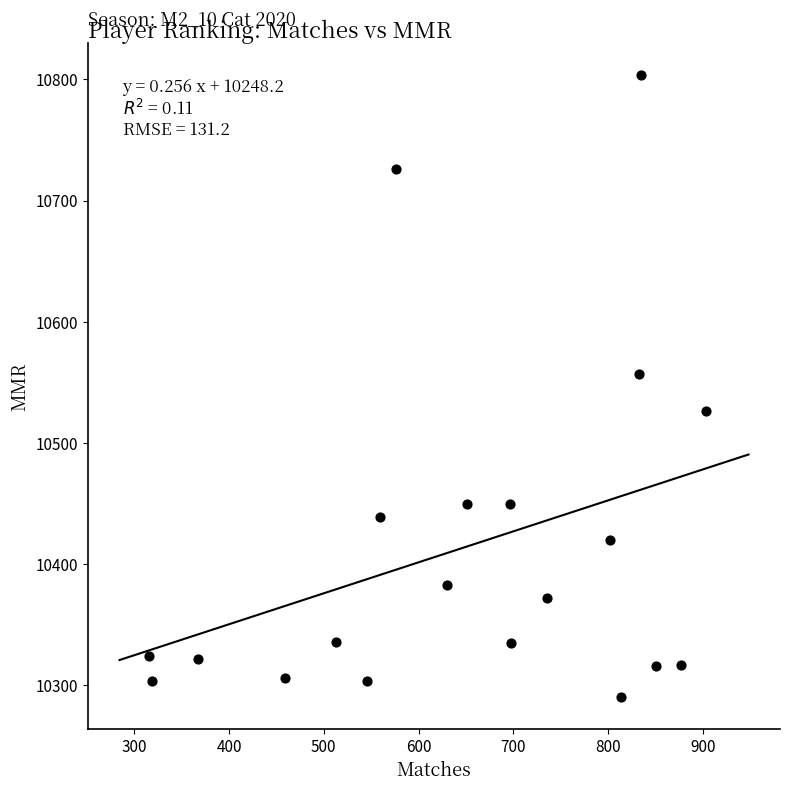

What Y value in the scatter plot is closest to 10547?

10557